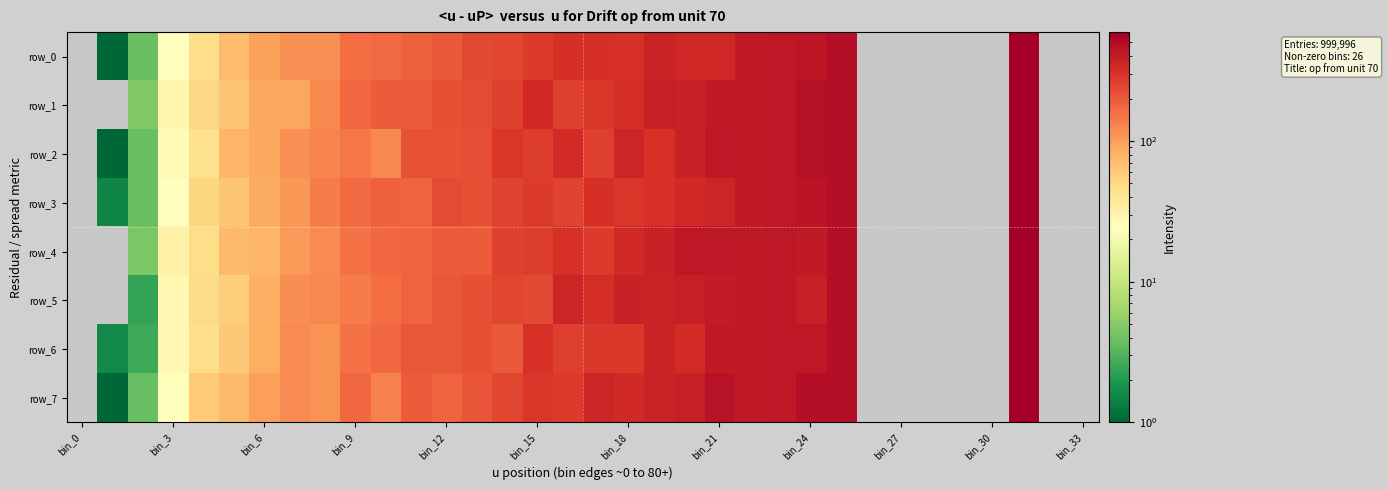

Count the number of categories in the chart.

34